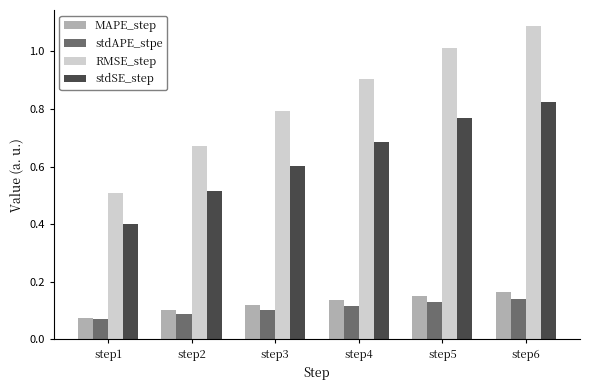

The stdAPE_stpe series shows 0.1 at step5. True or false?

True